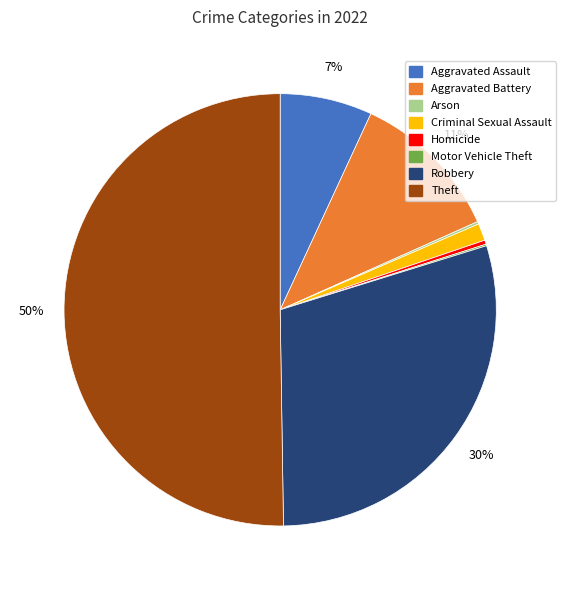

To the nearest percent, what is the average slice percentage?

12%